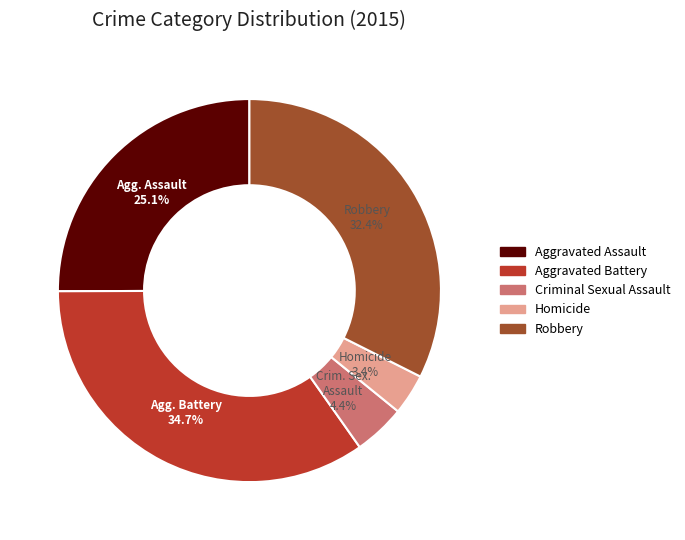

To the nearest percent, what portion does Criminal Sexual Assault represent?

4%